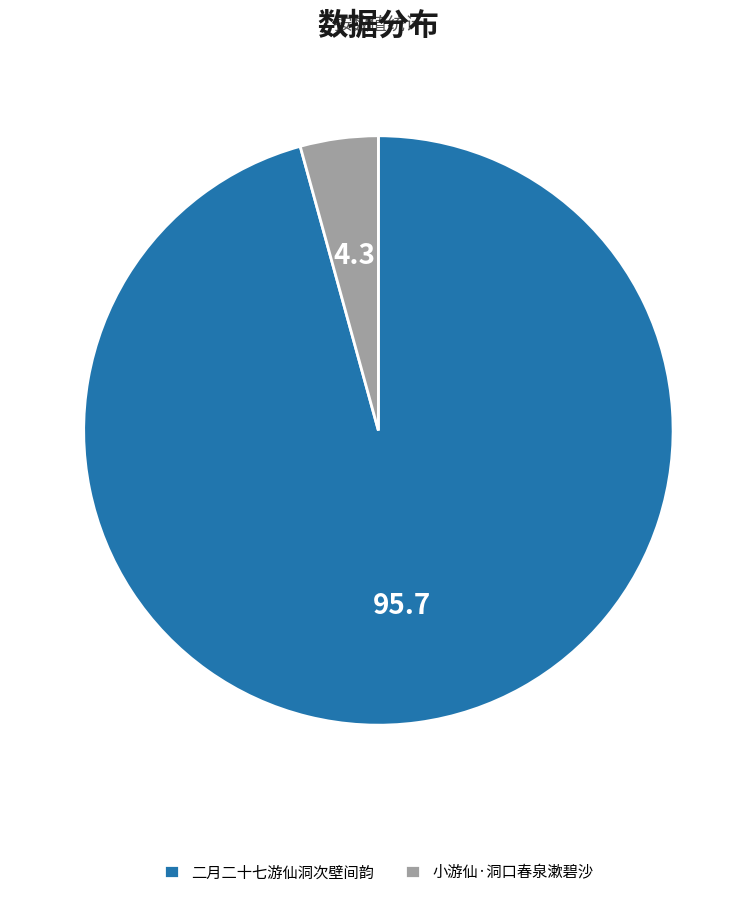

Between 二月二十七游仙洞次壁间韵 and 小游仙·洞口春泉漱碧沙, which is larger?

二月二十七游仙洞次壁间韵